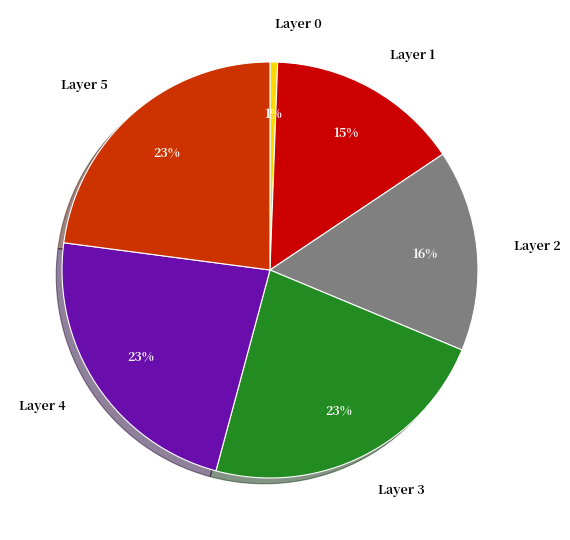

Do Layer 3 and Layer 4 together represent more than half of the pie?

No